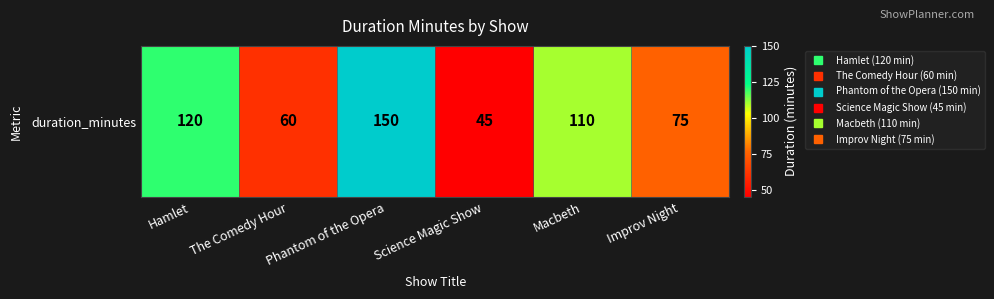

Which label corresponds to the largest value in the chart?

Phantom of the Opera